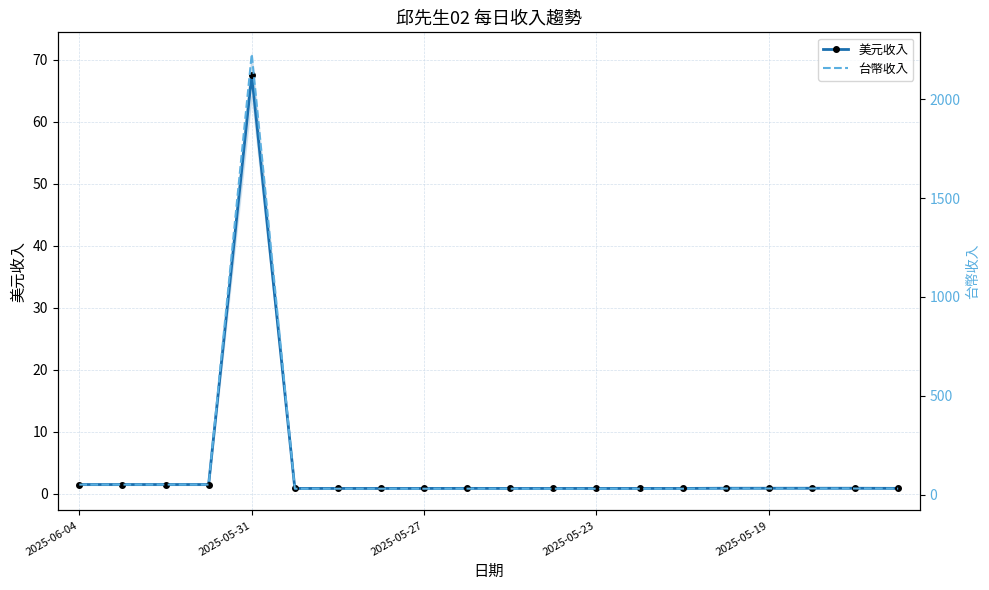

What is the value of the 美元收入 point at the 5th from the left?

67.5